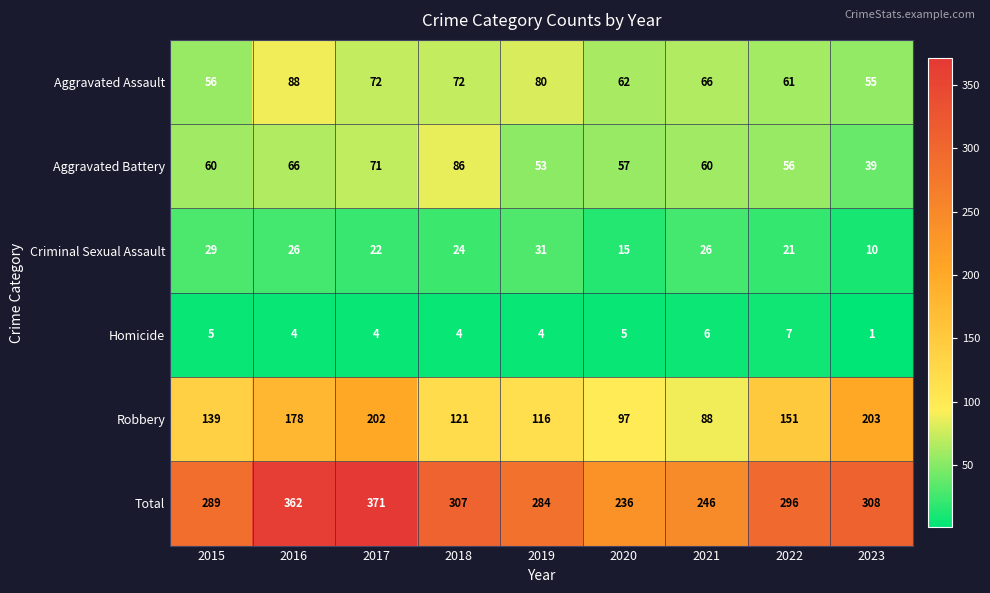

How many values in the Aggravated Battery series are below 60?

4